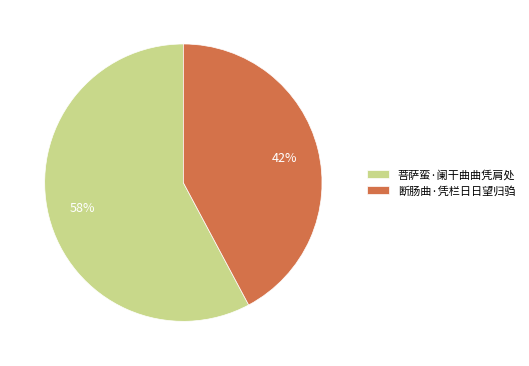

What percentage is the 菩萨蛮·阑干曲曲凭肩处 slice, to the nearest percent?

58%